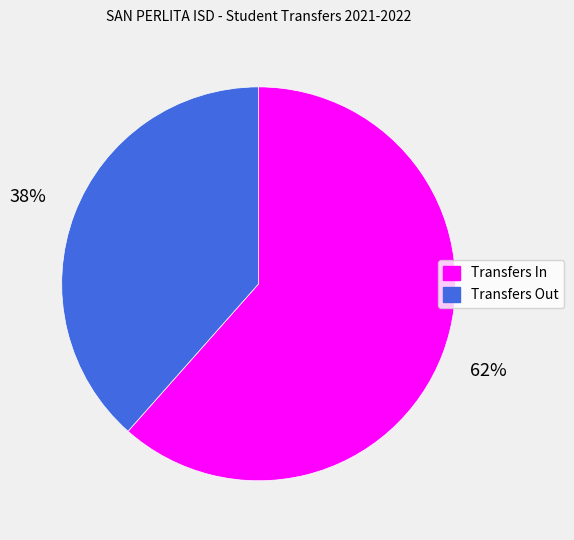

What is the majority slice?

Transfers In